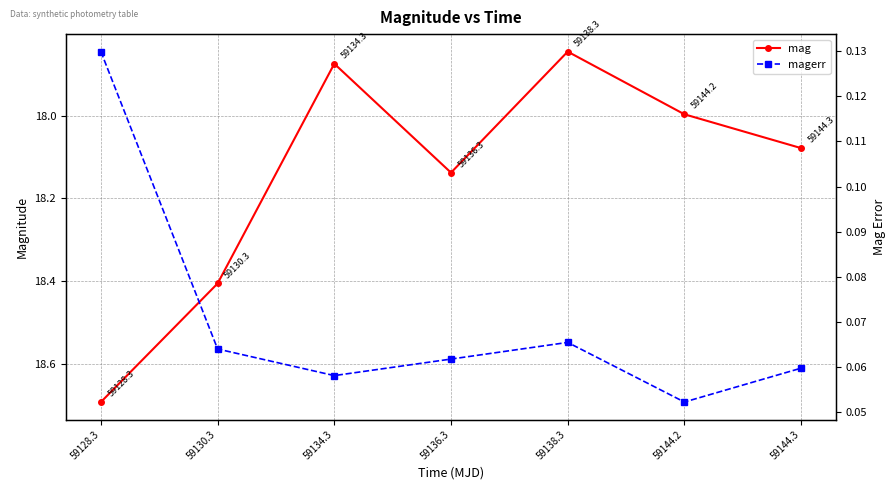

What is the minimum value for magerr?

0.1